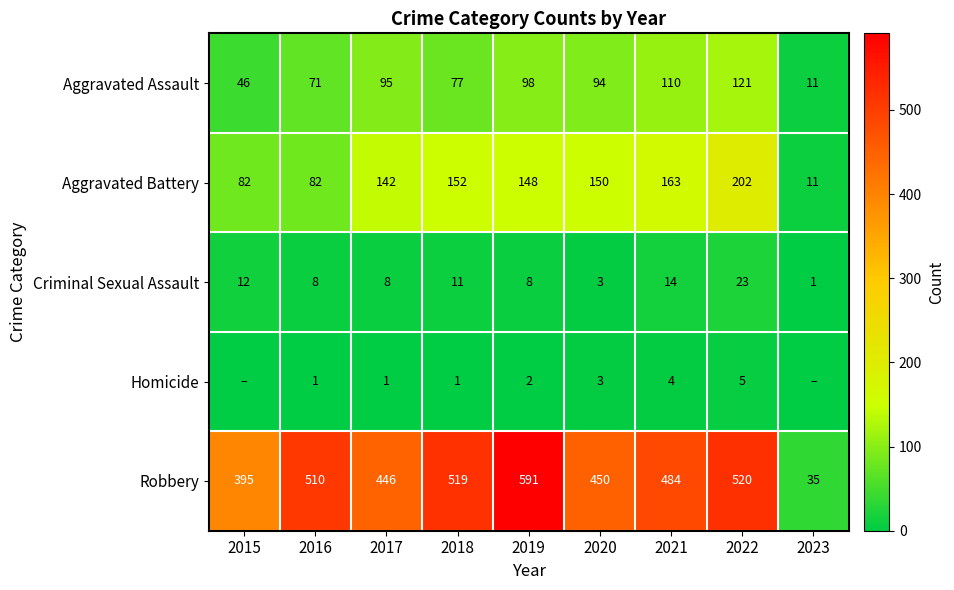

What is the sum of all Criminal Sexual Assault values?

88